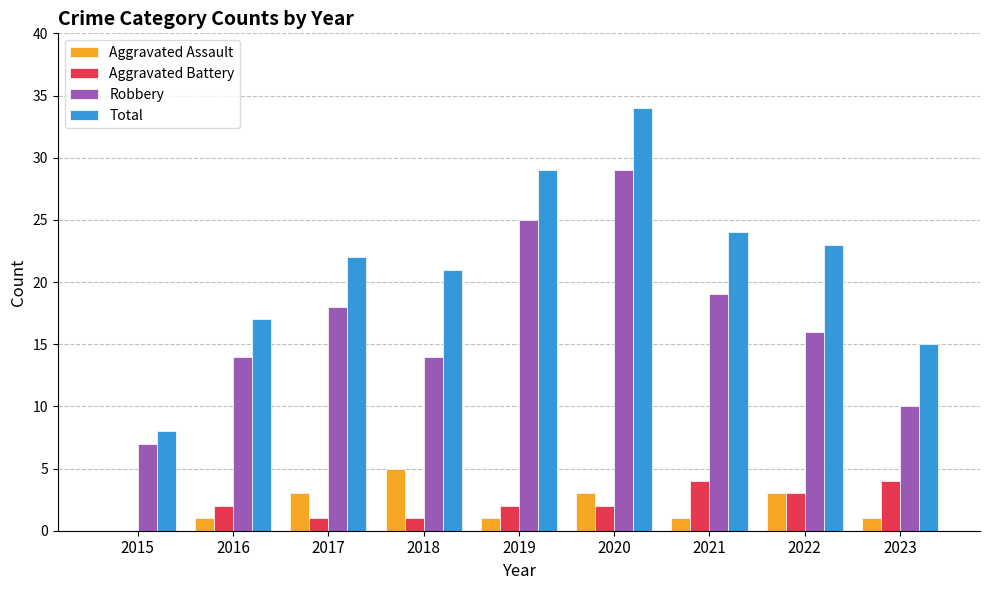

At which category is the sum across all series the highest?

2020